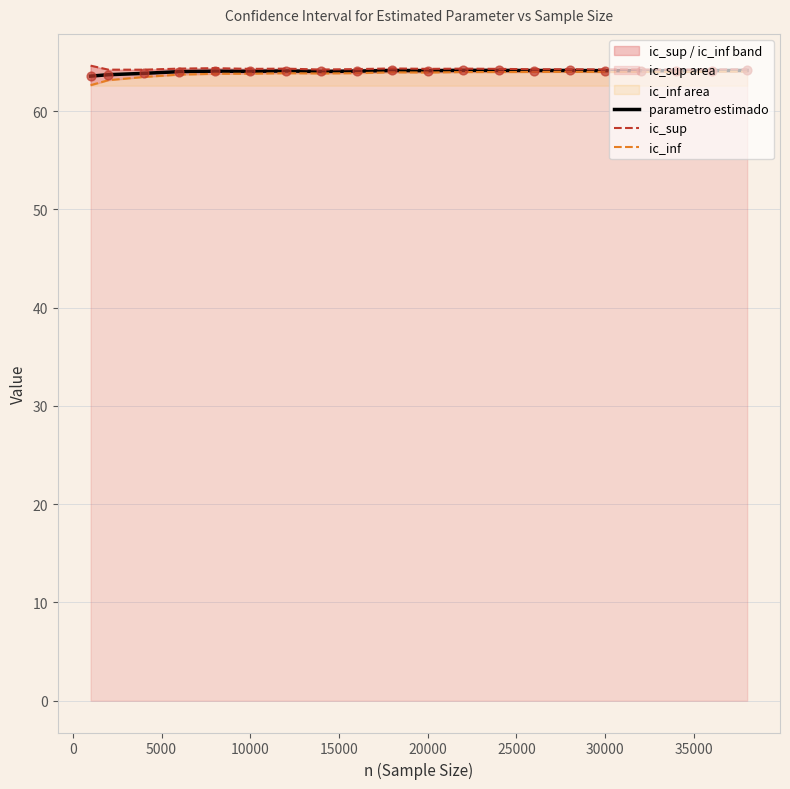

Which series has the largest total across all categories?

ic_sup